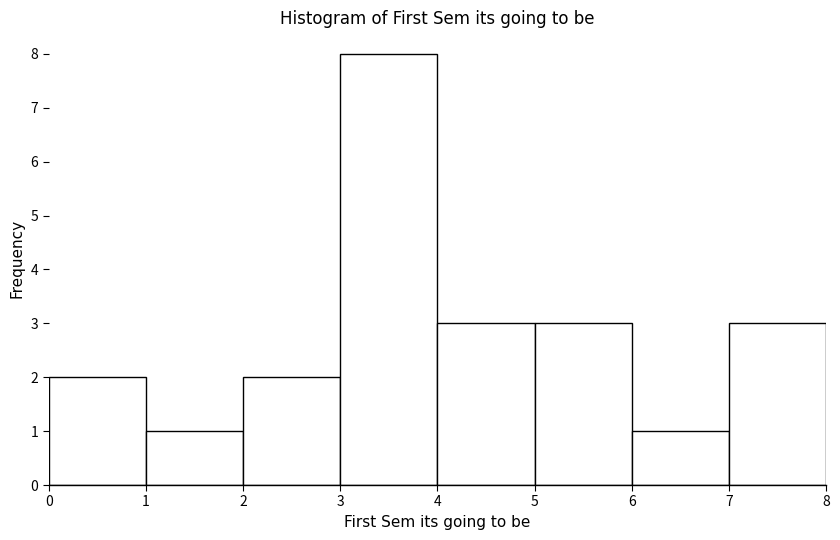

Over which range of the x-axis is the bar tallest?

3 to 4